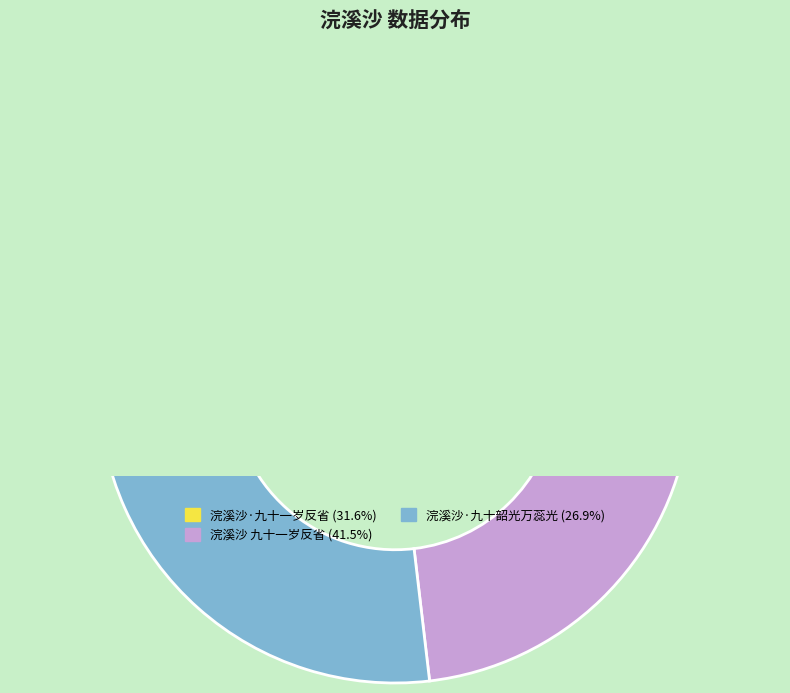

Does 浣溪沙·九十韶光万蕊光 represent more than half of the total?

No